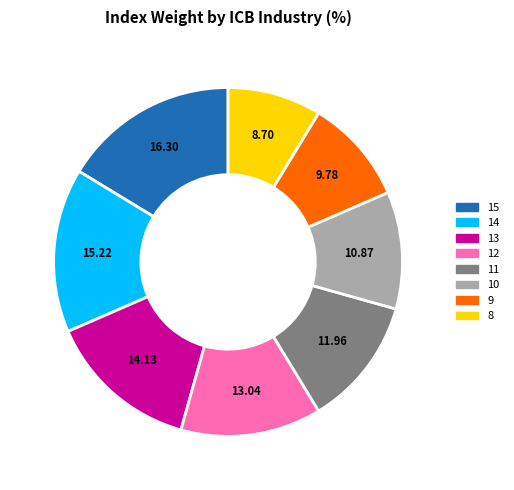

How many segments does this pie chart have?

8